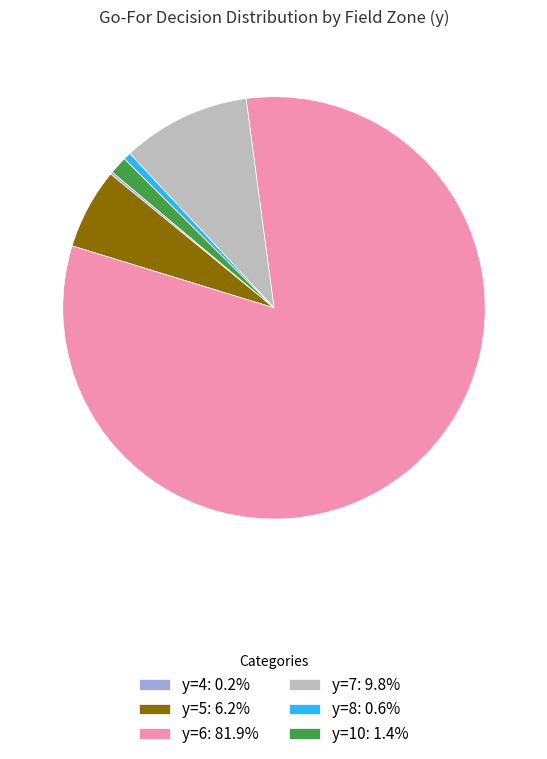

Does any single category account for the majority?

Yes